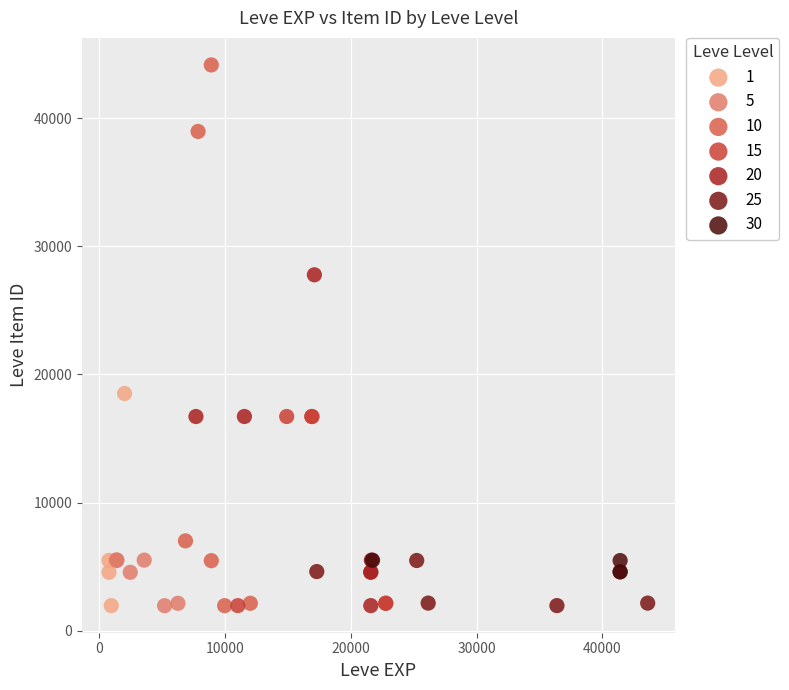

Which series contains the highest Y value?

10